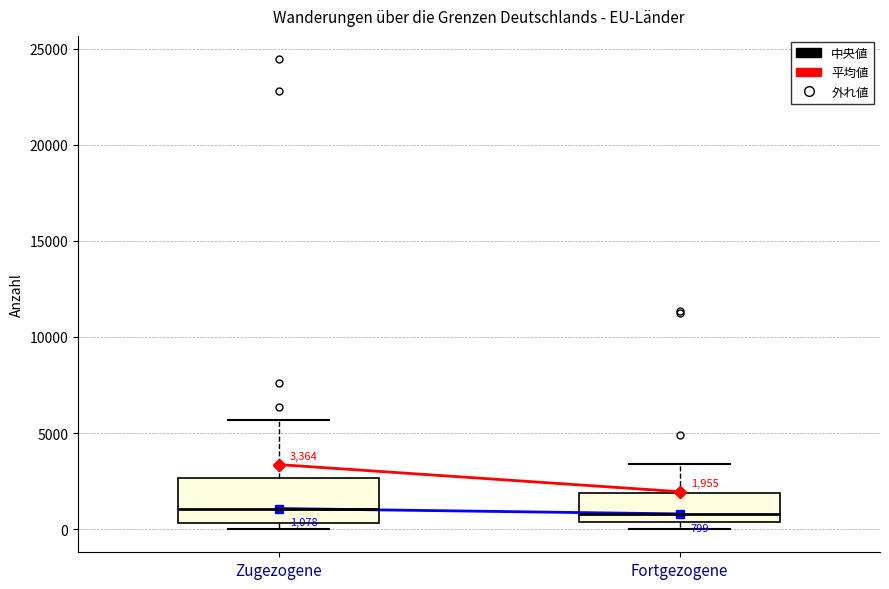

Which box is the tallest, from its lower edge to its upper edge?

Zugezogene